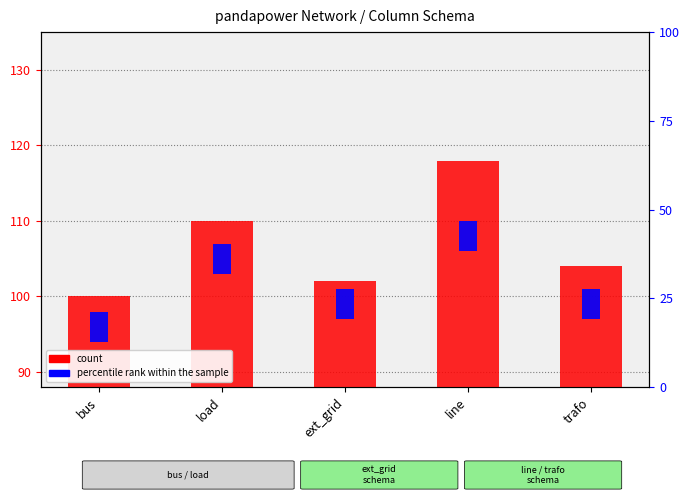

What position from the right is bus?

5